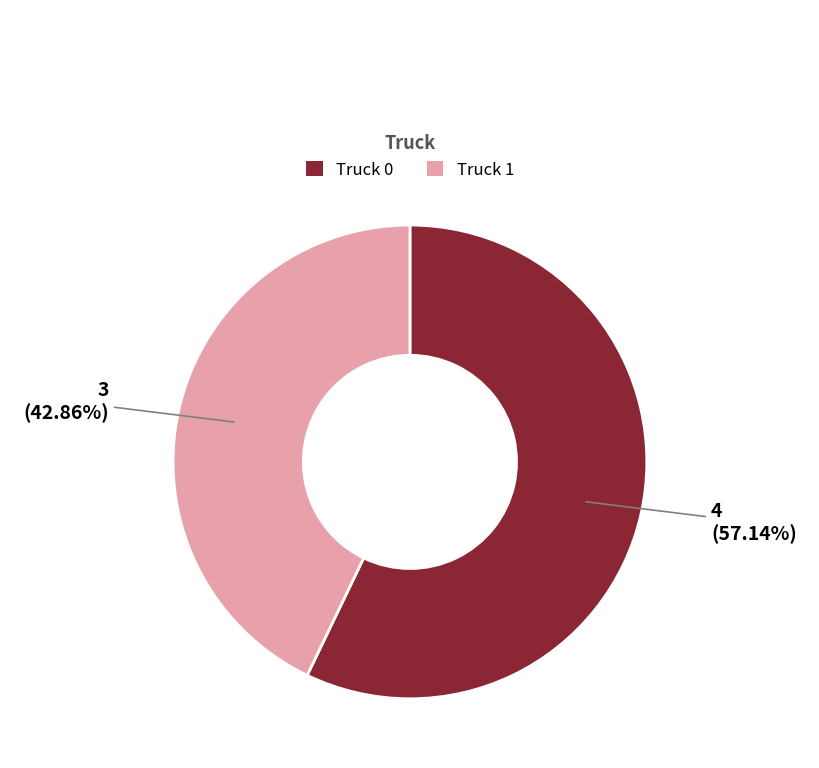

What is the largest slice in the pie chart?

Truck 0